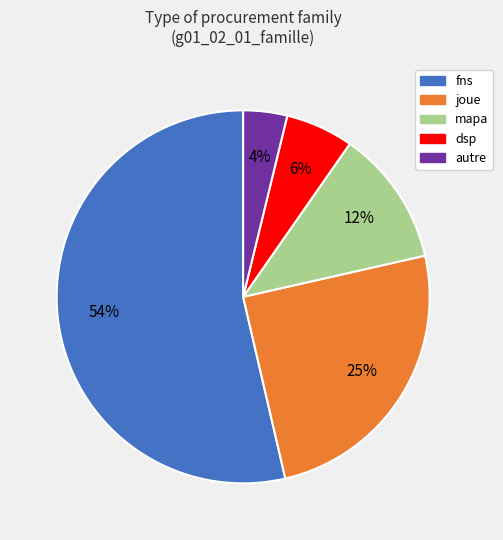

True or false: dsp accounts for 6% of the total.

True